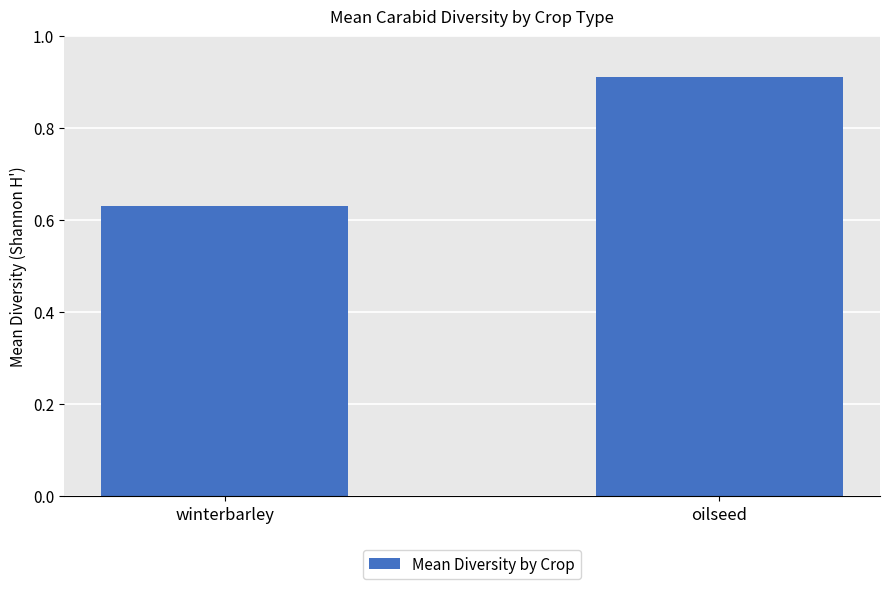

Between oilseed and winterbarley, which is larger?

oilseed